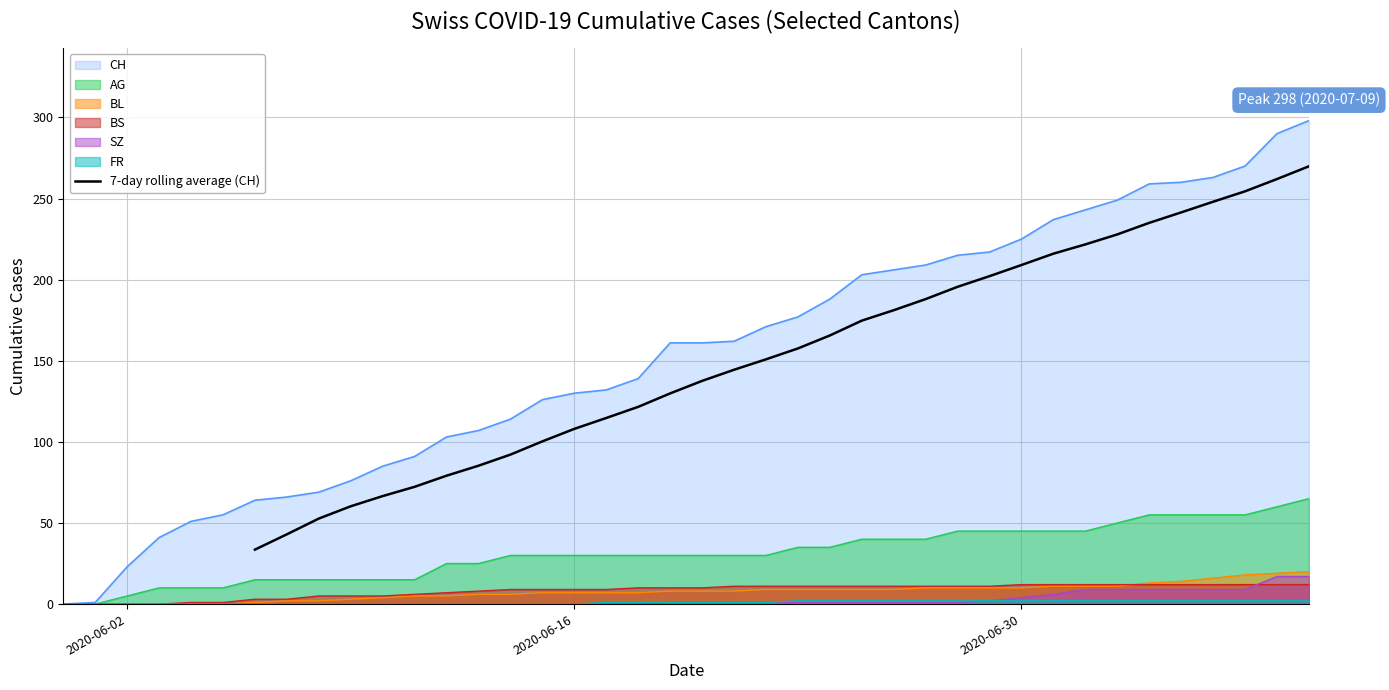

The 7-day rolling average (CH) series shows 303.7 at 2020-06-30. True or false?

False